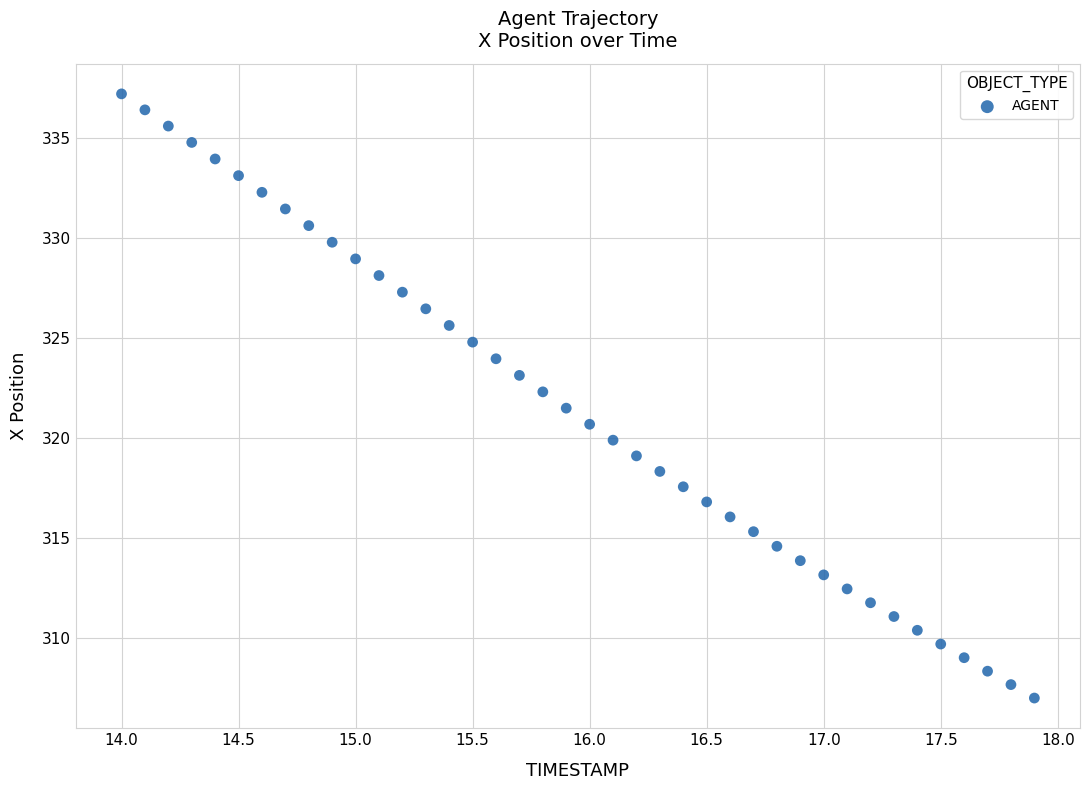

What is the range of X values (max minus min)?

3.9